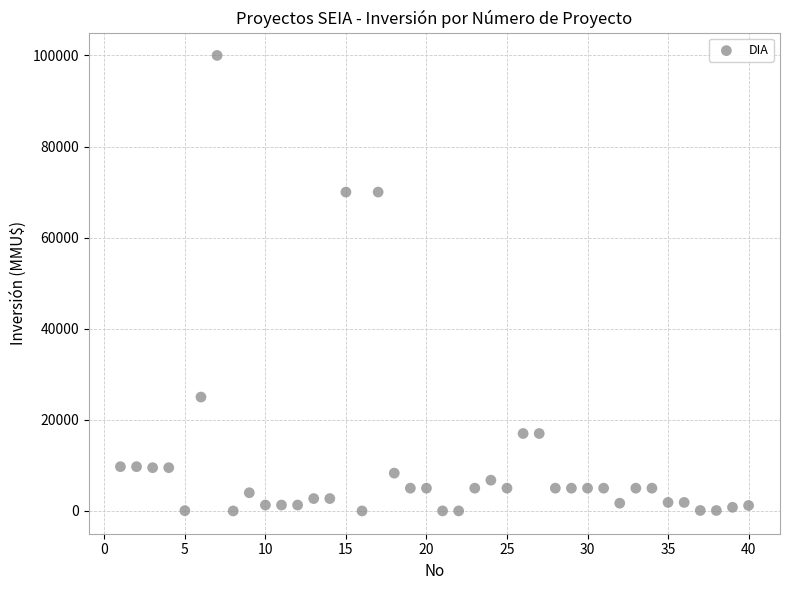

What is the range of X values (max minus min)?

39